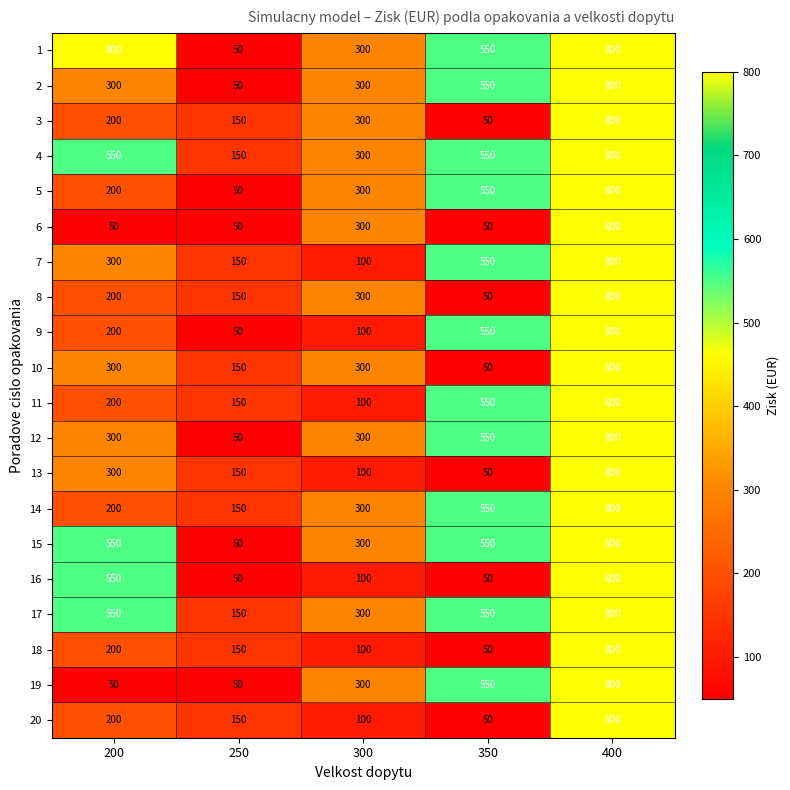

List the labels in order of 11 value, largest first.

400, 350, 200, 250, 300